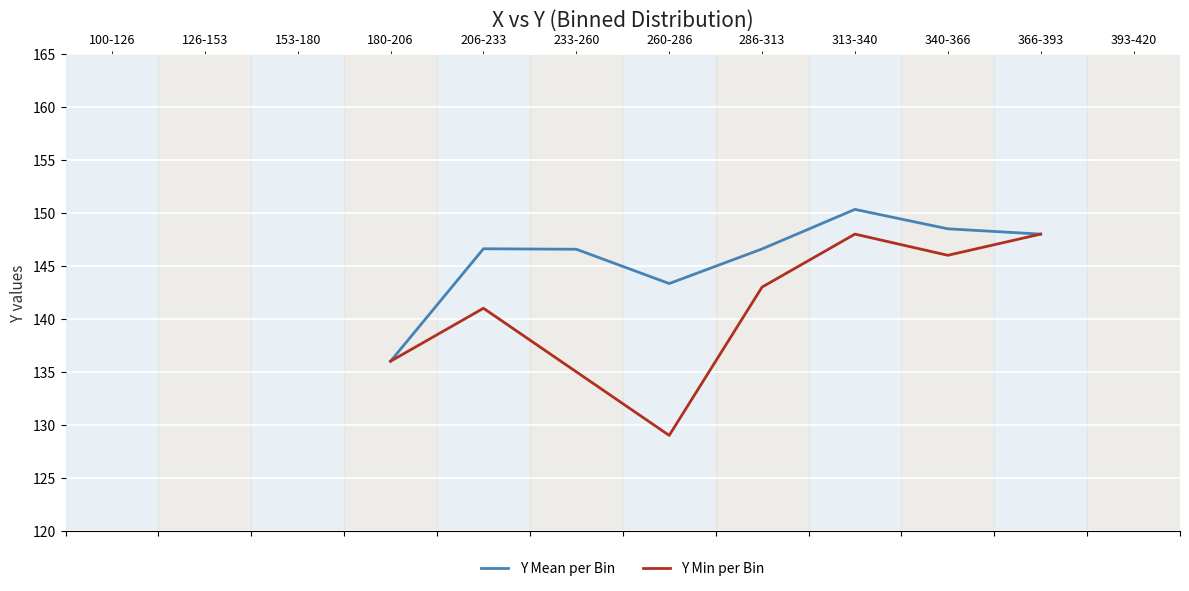

What are all the series names shown in the legend?

Y Mean per Bin, Y Min per Bin